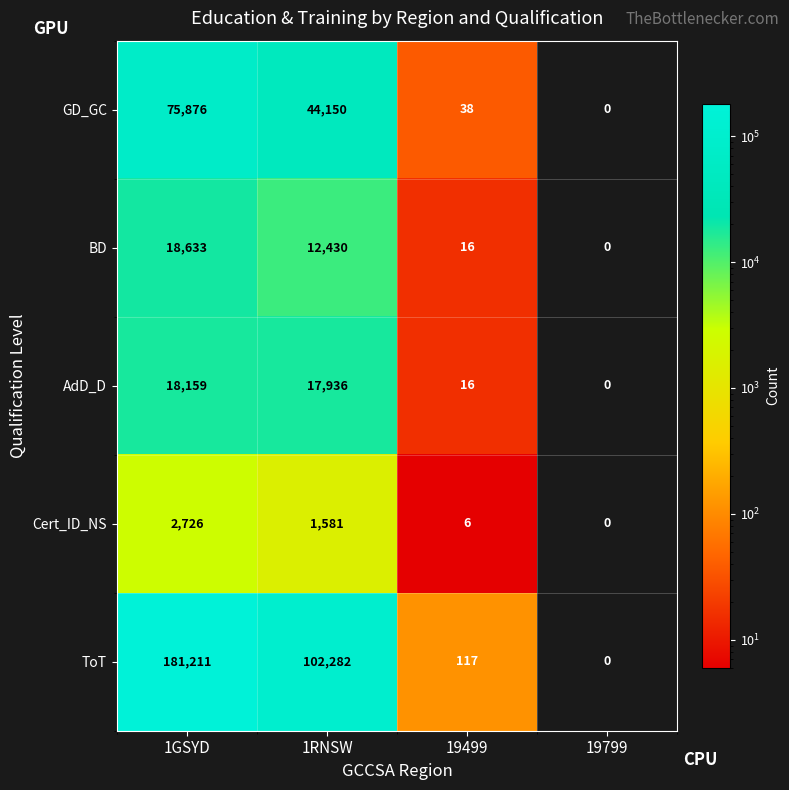

True or false: GD_GC has a value of 38 at 19499.

True